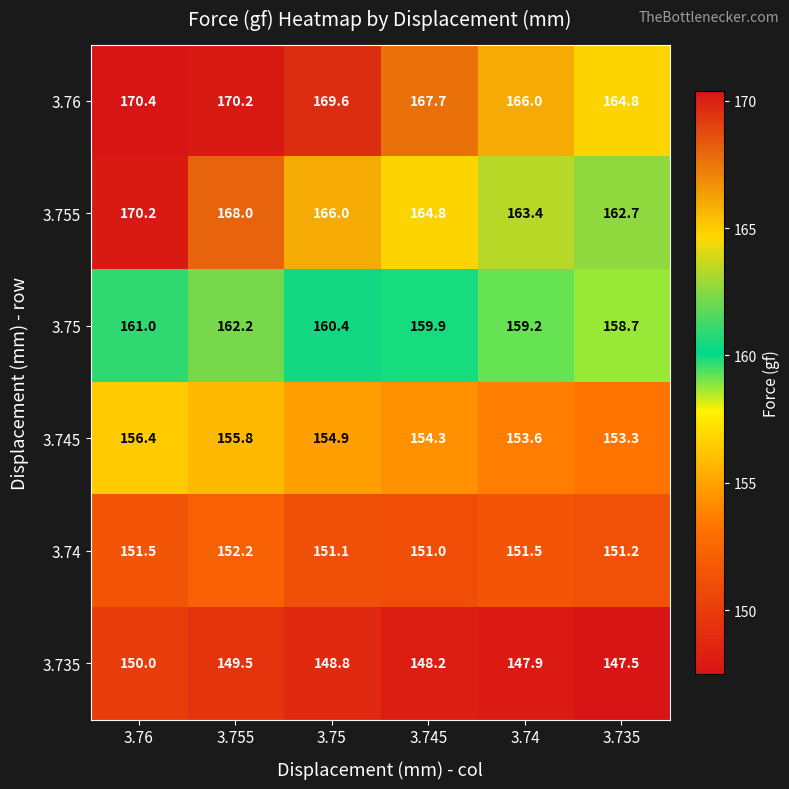

Which series has the largest total across all categories?

3.76